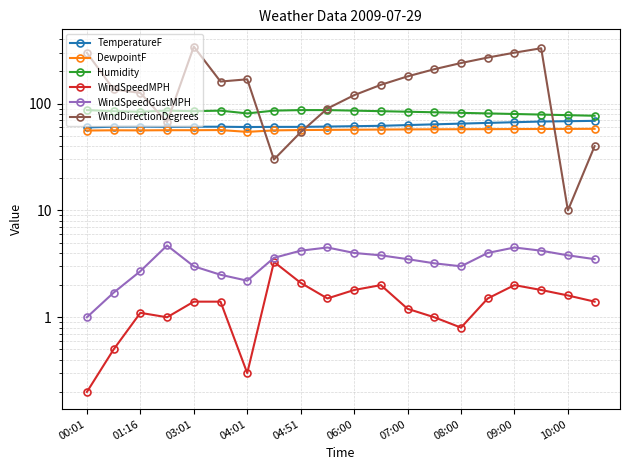

True or false: DewpointF and WindDirectionDegrees cross at least once.

True